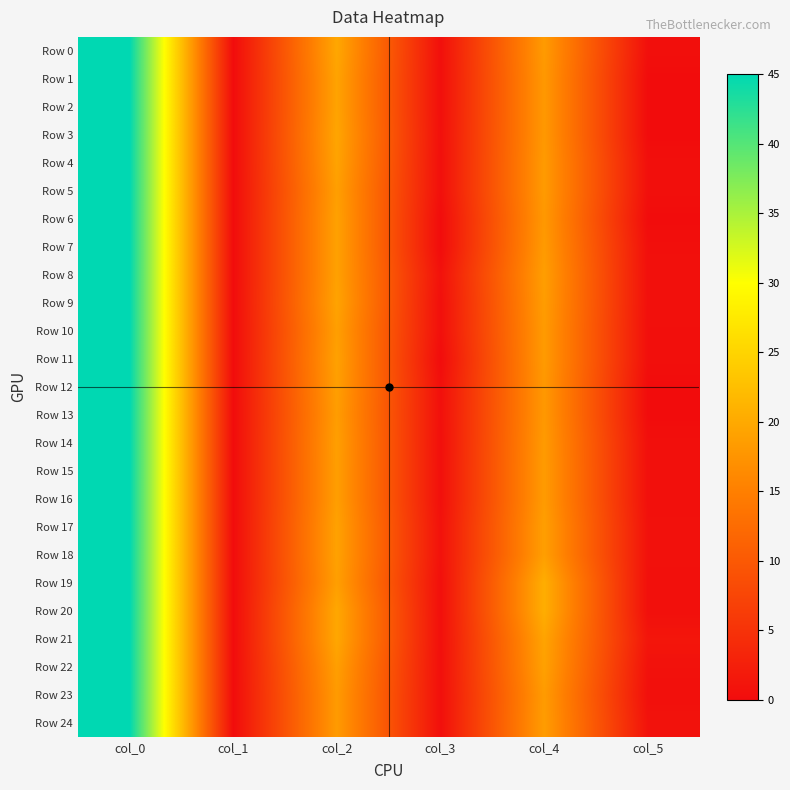

Which series changed the most between col_0 and col_4?

Row 1